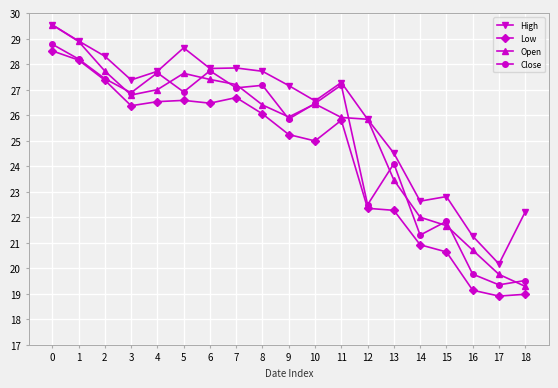

True or false: Close has more than 0 interior local peaks.

True